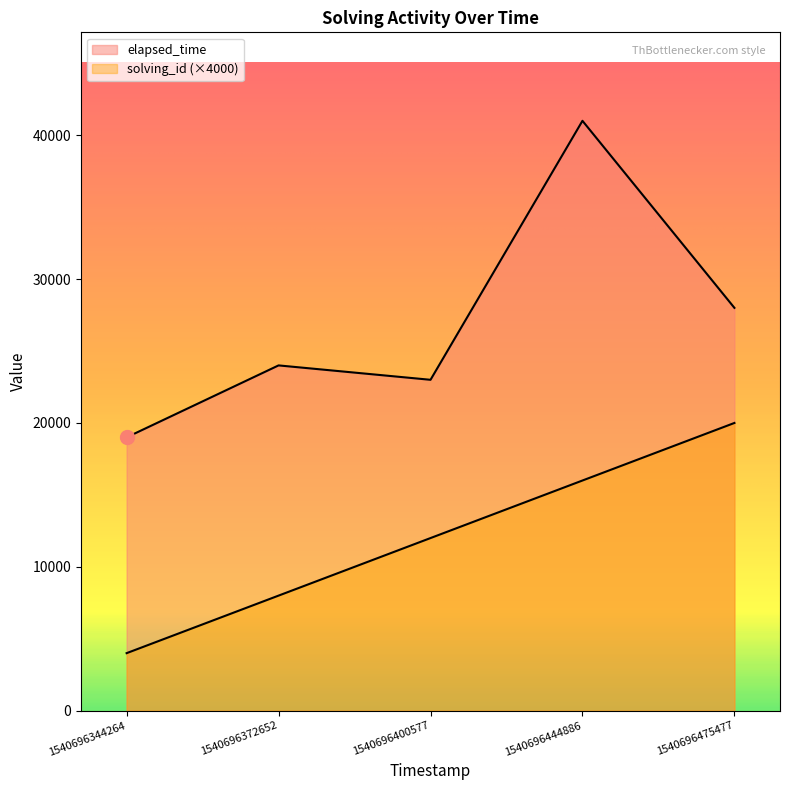

Reading left to right, transcribe all the data shown in this chart.

solving_id: 1540696344264=4000	1540696372652=8000	1540696400577=12000	1540696444886=16000	1540696475477=20000
elapsed_time: 1540696344264=19000	1540696372652=24000	1540696400577=23000	1540696444886=41000	1540696475477=28000